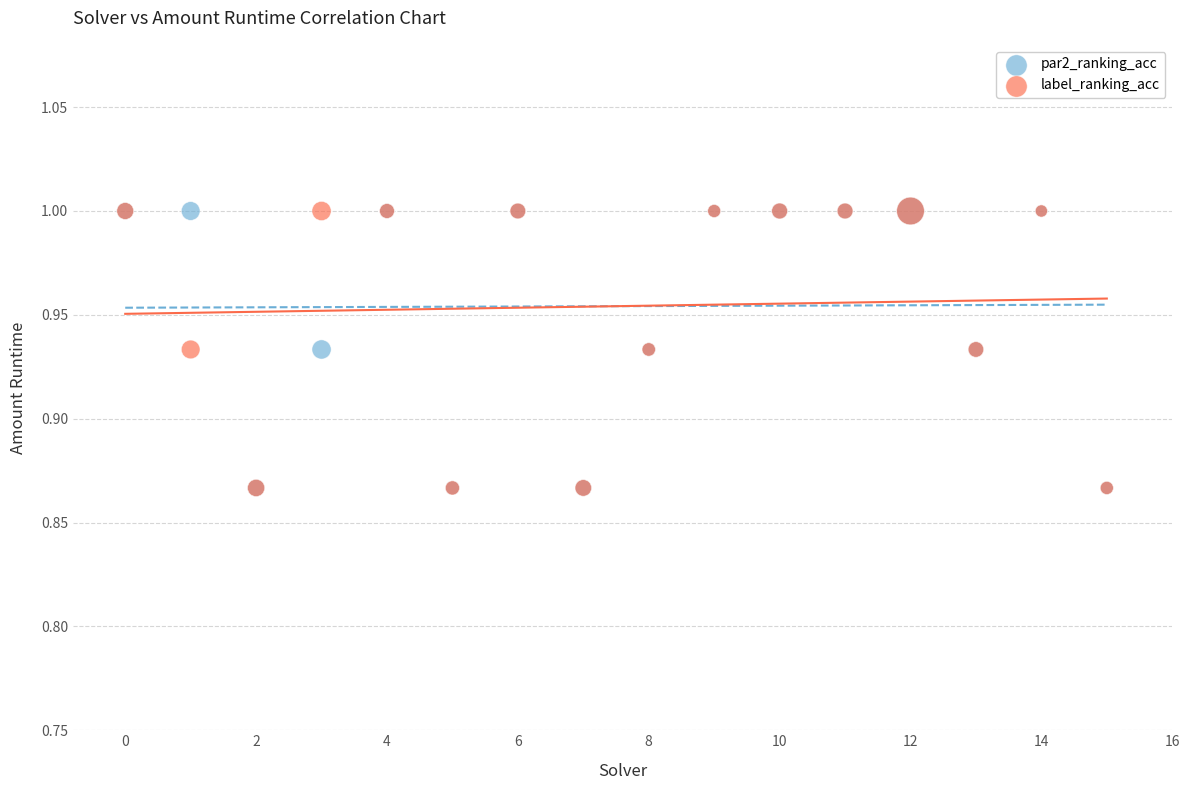

What are all the series names shown in the legend?

par2_ranking_acc, label_ranking_acc